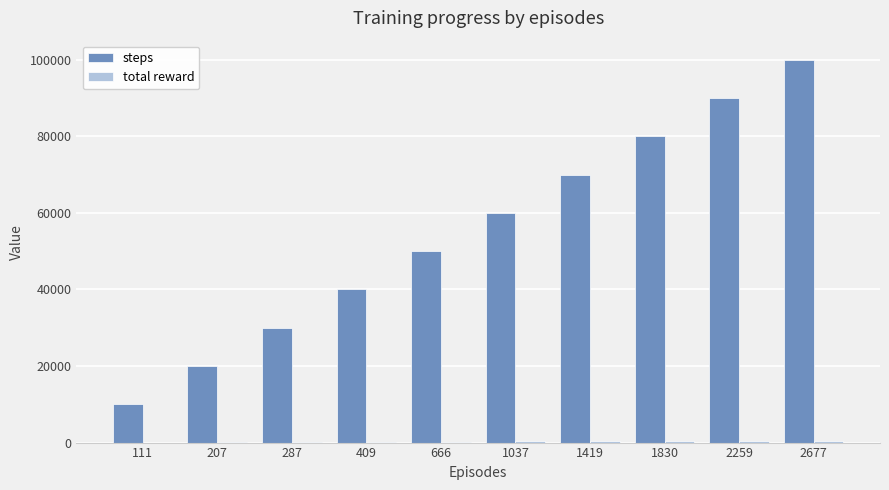

The value of steps at 409 is 61758. True or false?

False